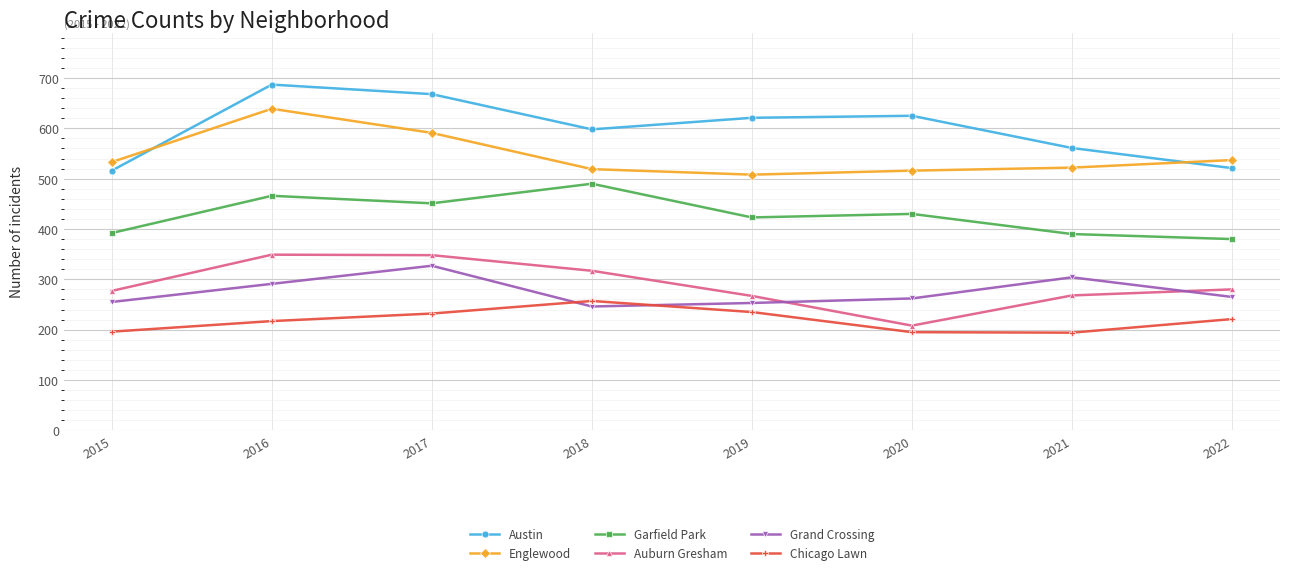

At which category does Auburn Gresham reach its first local valley?

2020